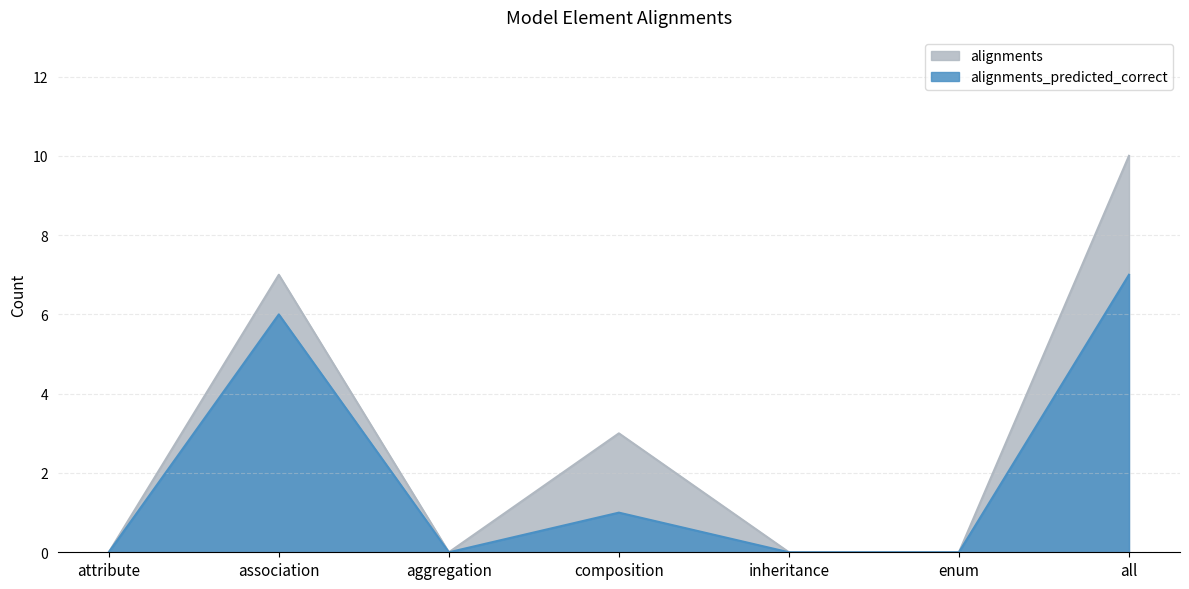

Is the value of alignments at aggregation greater than the value of alignments_predicted_correct at association?

No